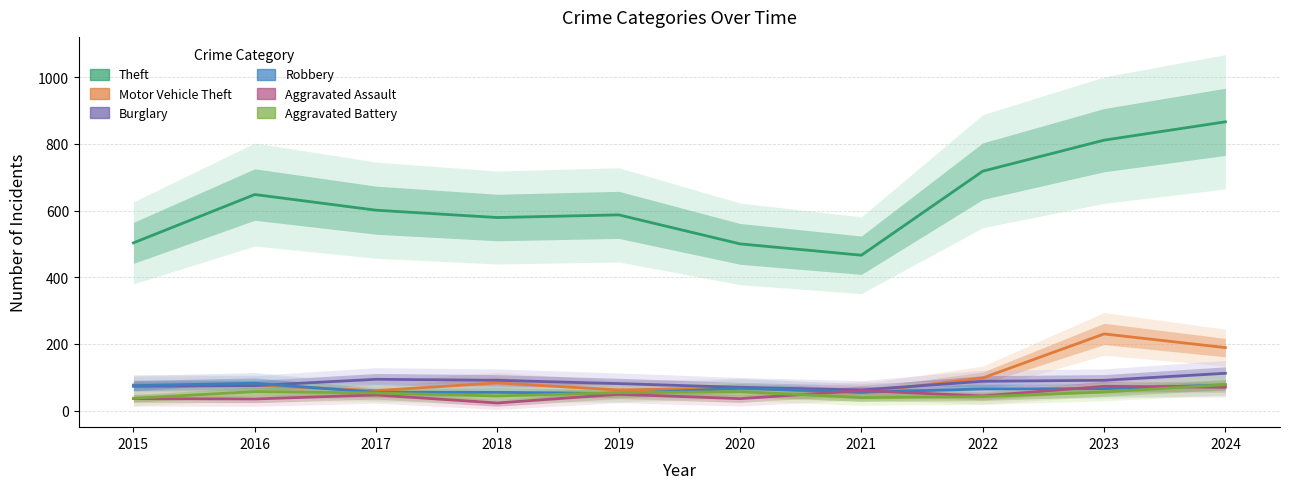

What is the average value of the Motor Vehicle Theft series?

100